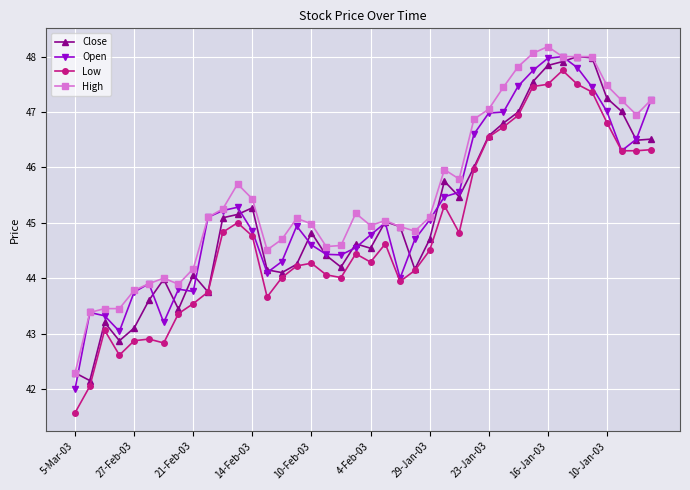

True or false: Low and High cross at least once.

False